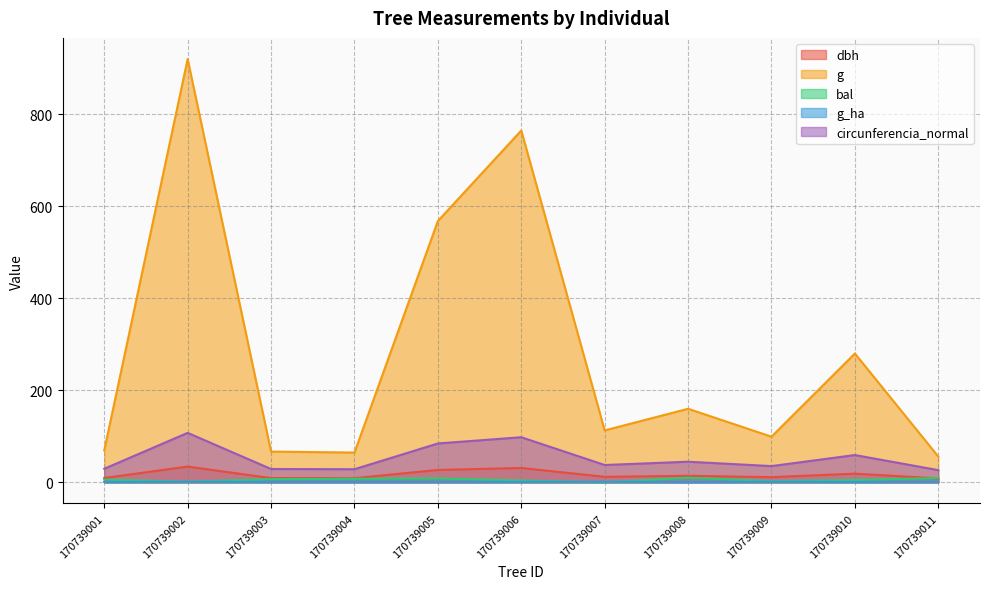

Reading right to left, extract all data points from this chart.

dbh: 170739011=8.4	170739010=18.9	170739009=11.2	170739008=14.3	170739007=12.0	170739006=31.2	170739005=26.9	170739004=9.1	170739003=9.2	170739002=34.2	170739001=9.4
g: 170739011=56.0	170739010=280.0	170739009=99.2	170739008=159.9	170739007=112.8	170739006=764.8	170739005=568.0	170739004=64.7	170739003=66.8	170739002=920.1	170739001=69.2
bal: 170739011=9.3	170739010=5.1	170739009=2.7	170739008=10.1	170739007=0.0	170739006=4.0	170739005=8.5	170739004=7.7	170739003=6.9	170739002=1.4	170739001=6.0
g_ha: 170739011=0.7	170739010=0.9	170739009=1.3	170739008=0.5	170739007=1.4	170739006=1.1	170739005=0.8	170739004=0.8	170739003=0.8	170739002=1.3	170739001=0.9
circunferencia_normal: 170739011=26.5	170739010=59.3	170739009=35.3	170739008=44.8	170739007=37.7	170739006=98.0	170739005=84.5	170739004=28.5	170739003=29.0	170739002=107.5	170739001=29.5